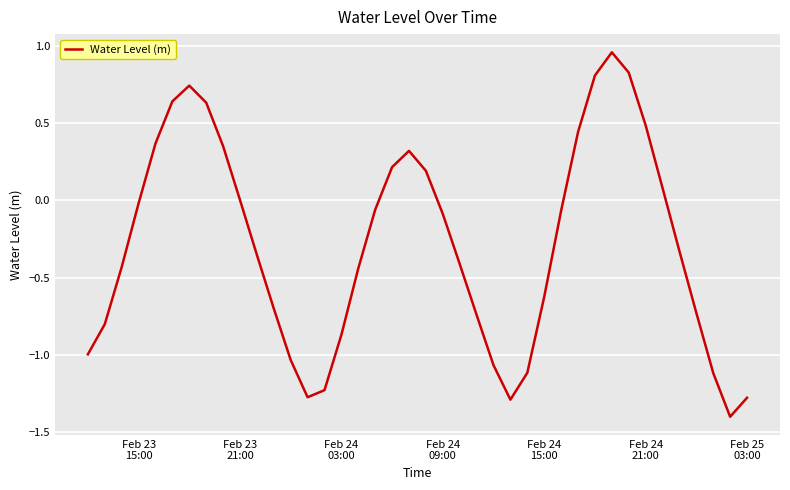

What is the difference between the maximum and minimum values?

2.4